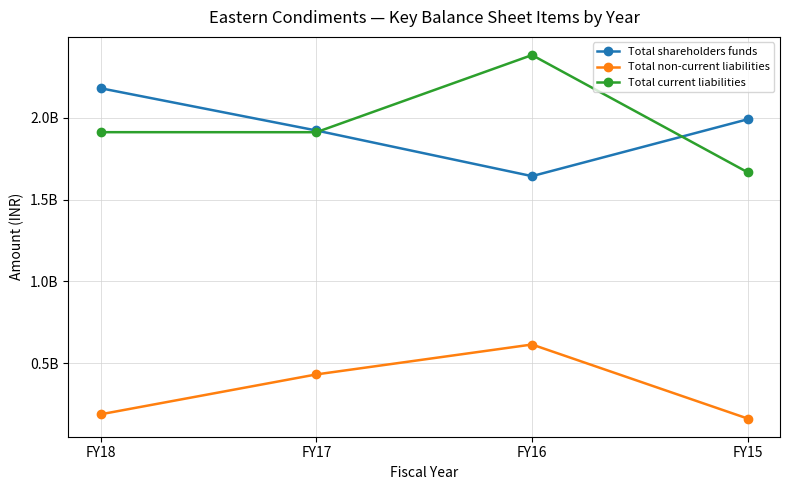

Which series has the widest spread of values?

Total current liabilities